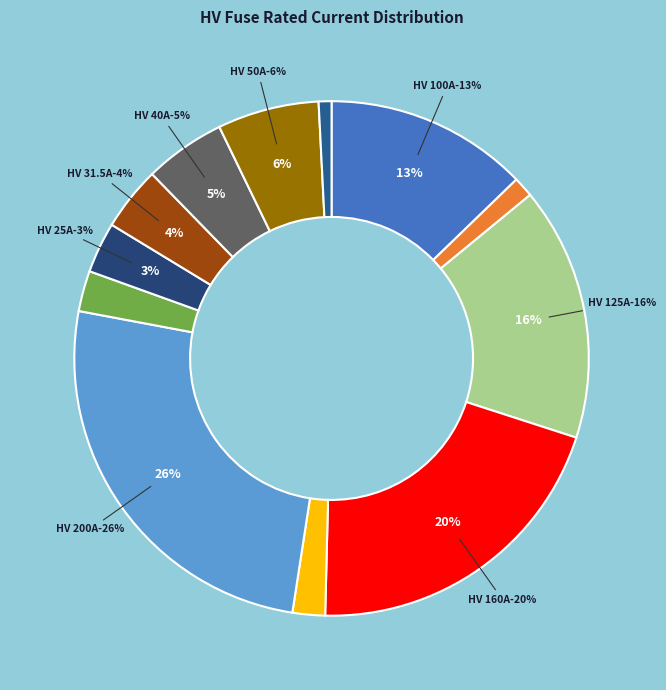

True or false: HV 31.5A accounts for 18% of the total.

False